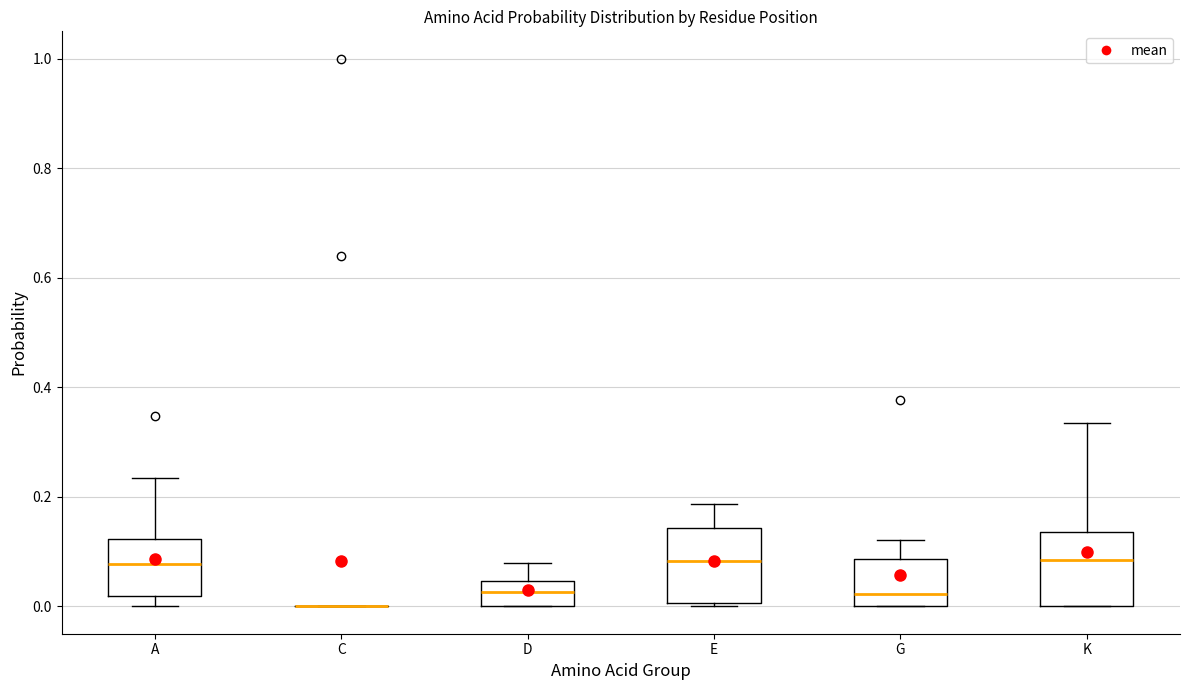

Where is the lower edge of the box for D on the y-axis? The values are not printed on the chart, so give them approximately, as read against the axis.

0.00